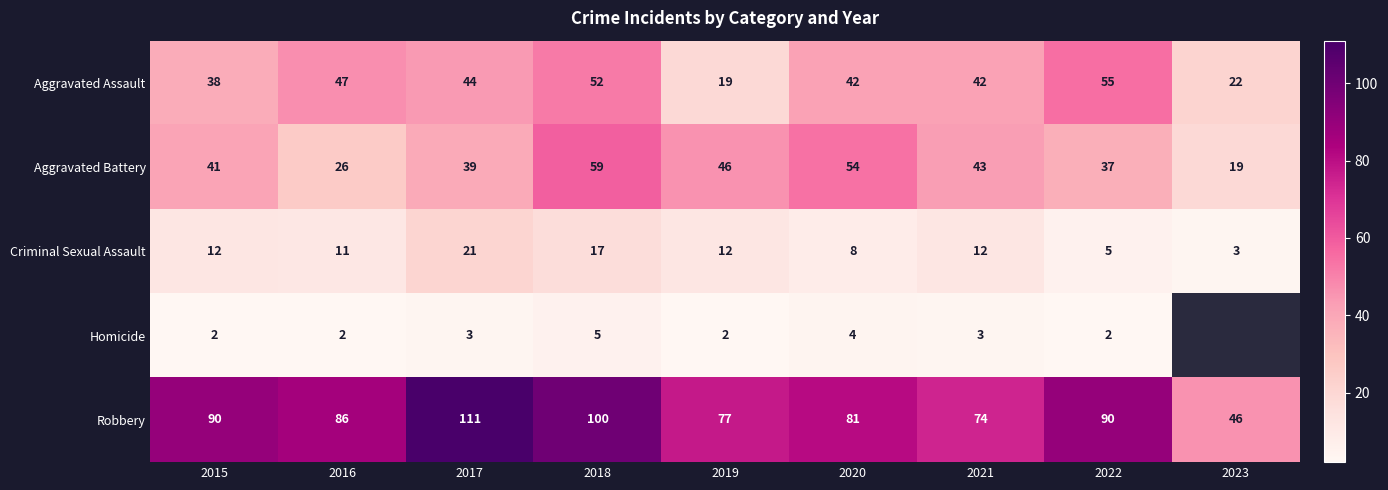

Read the Criminal Sexual Assault value at 2017, to the nearest 10.

20